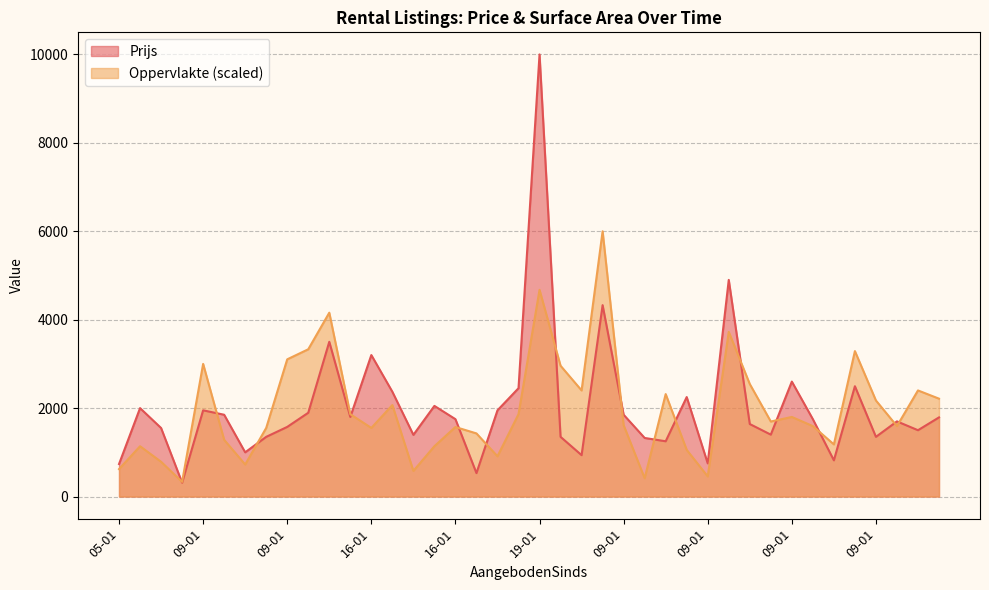

Rank the series by their maximum value, from lowest to highest.

Oppervlakte (scaled), Prijs